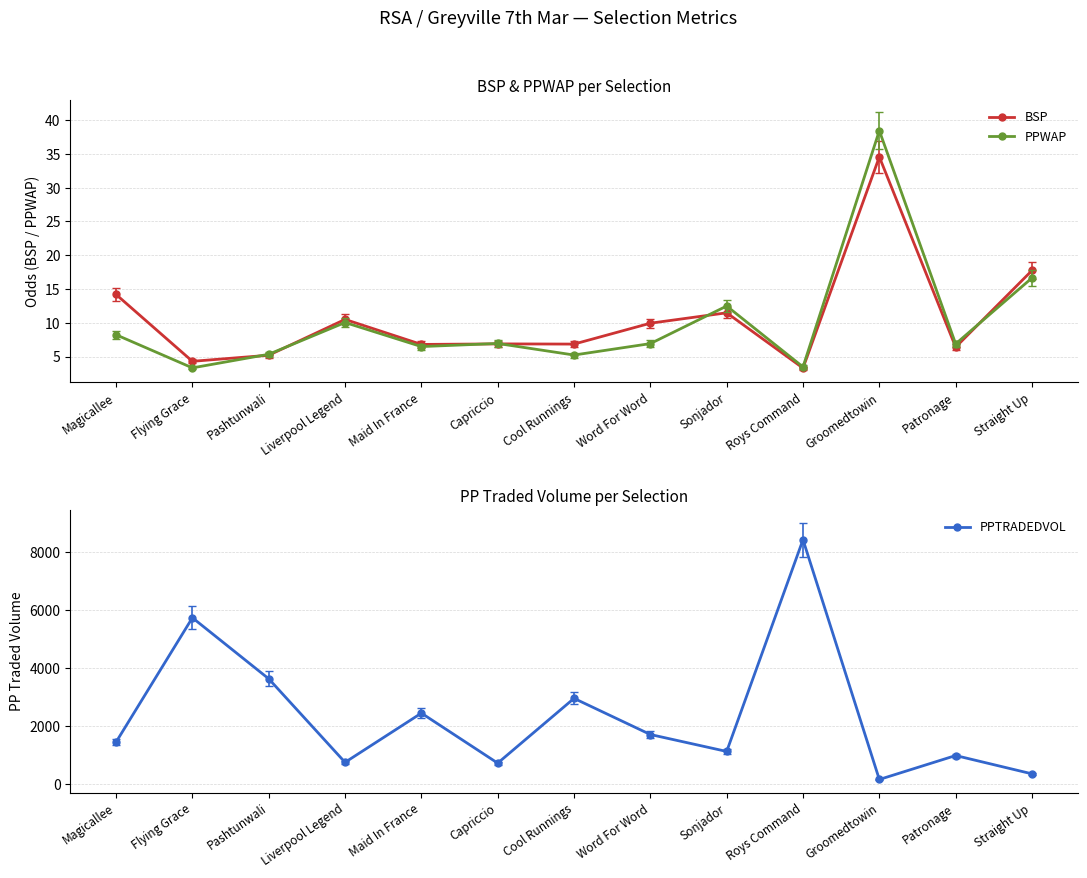

List the labels in order of BSP value, smallest first.

Roys Command, Flying Grace, Pashtunwali, Patronage, Maid In France, Cool Runnings, Capriccio, Word For Word, Liverpool Legend, Sonjador, Magicallee, Straight Up, Groomedtowin